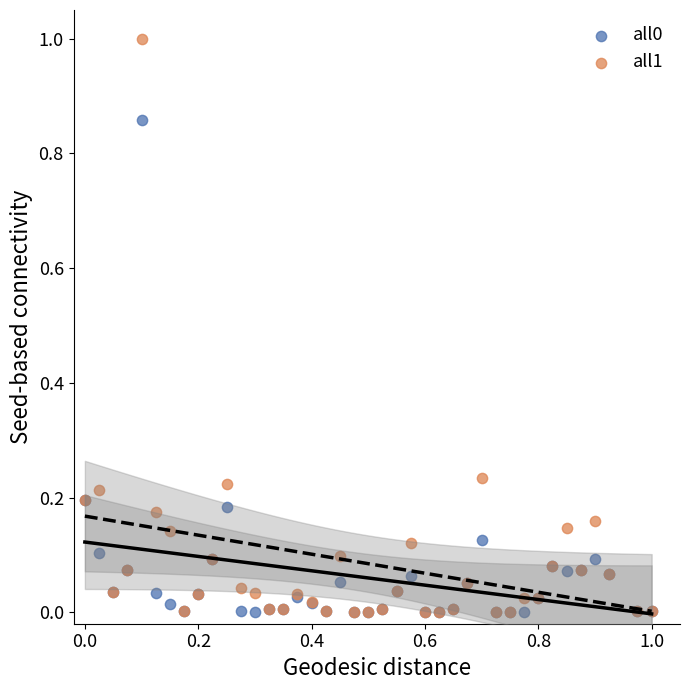

Which series has the largest Y range (max minus min)?

all1